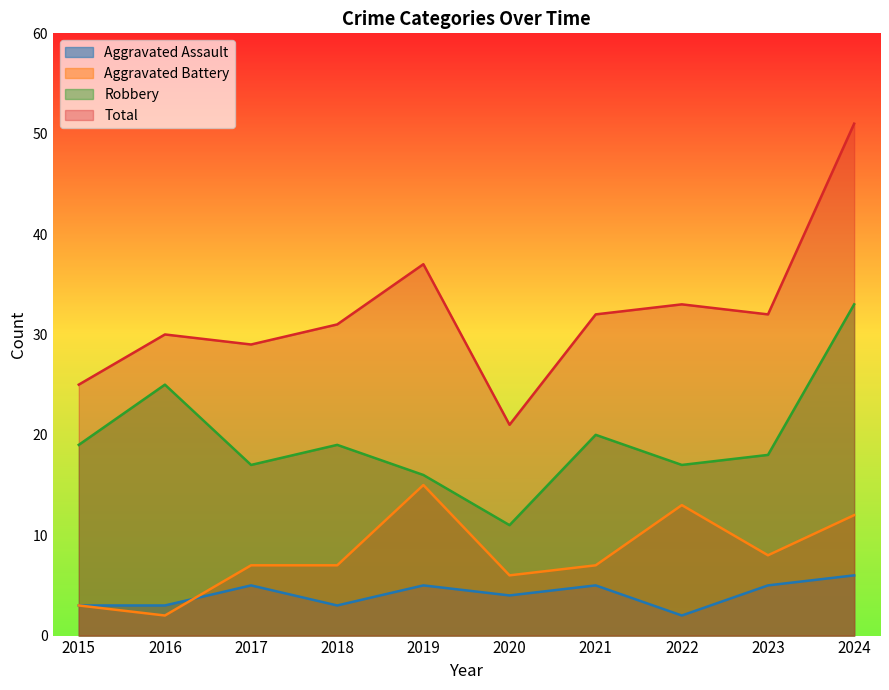

Which has a higher value, 2016 or 2019?

2019